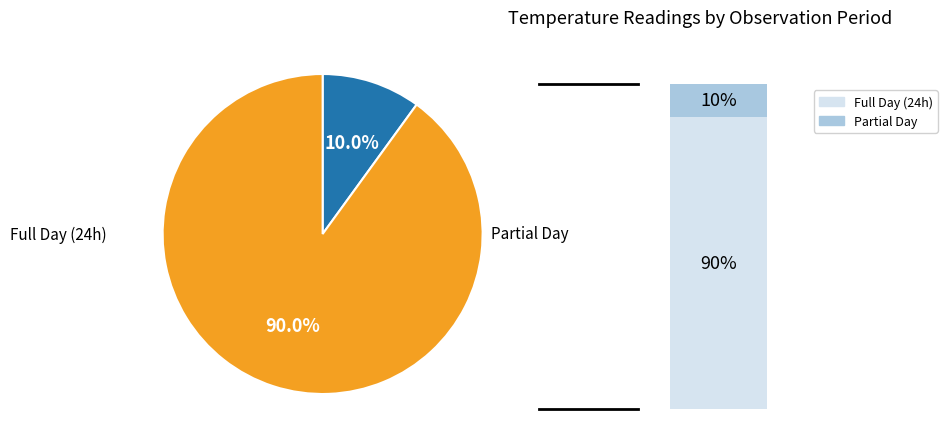

Does 26 represent more than half of the total?

No